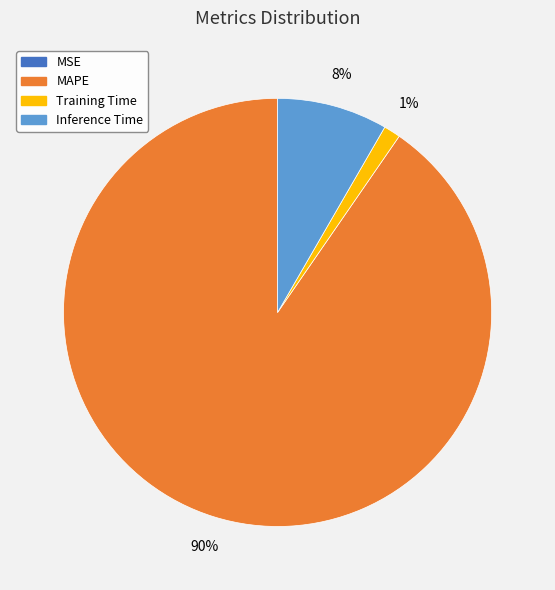

Is there a majority slice in this chart?

Yes